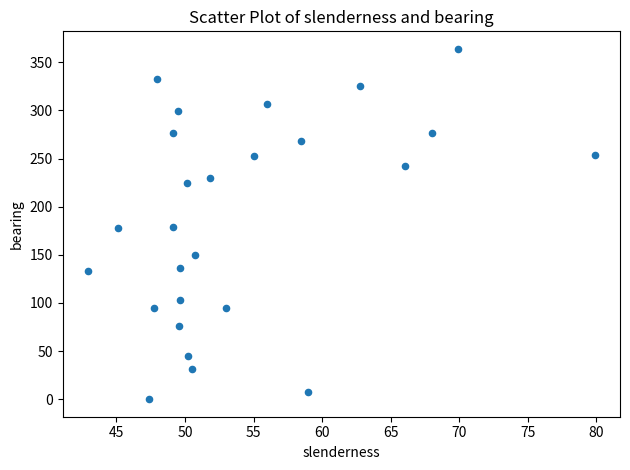

What is the range of Y values (max minus min)?

364